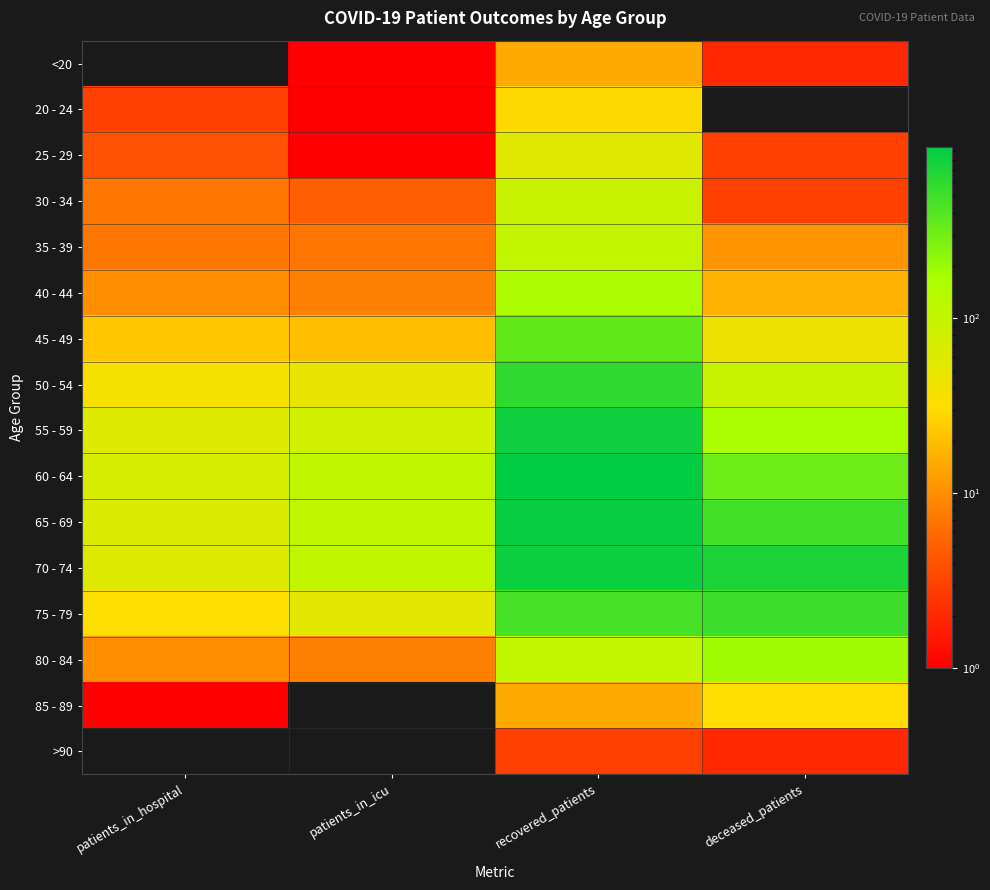

What is the spread (max minus min) of values at patients_in_icu?

114